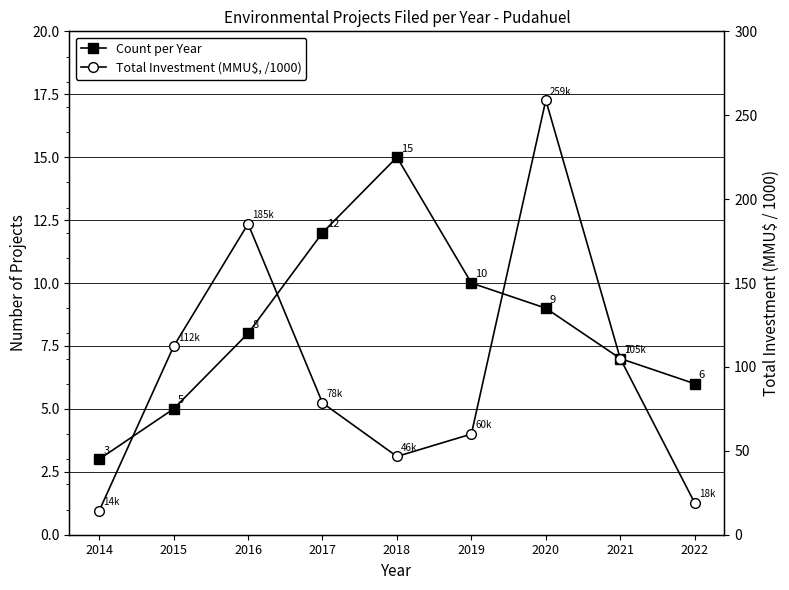

Between 2017 and 2022, which series saw the biggest shift?

Total Investment (MMU$, /1000)